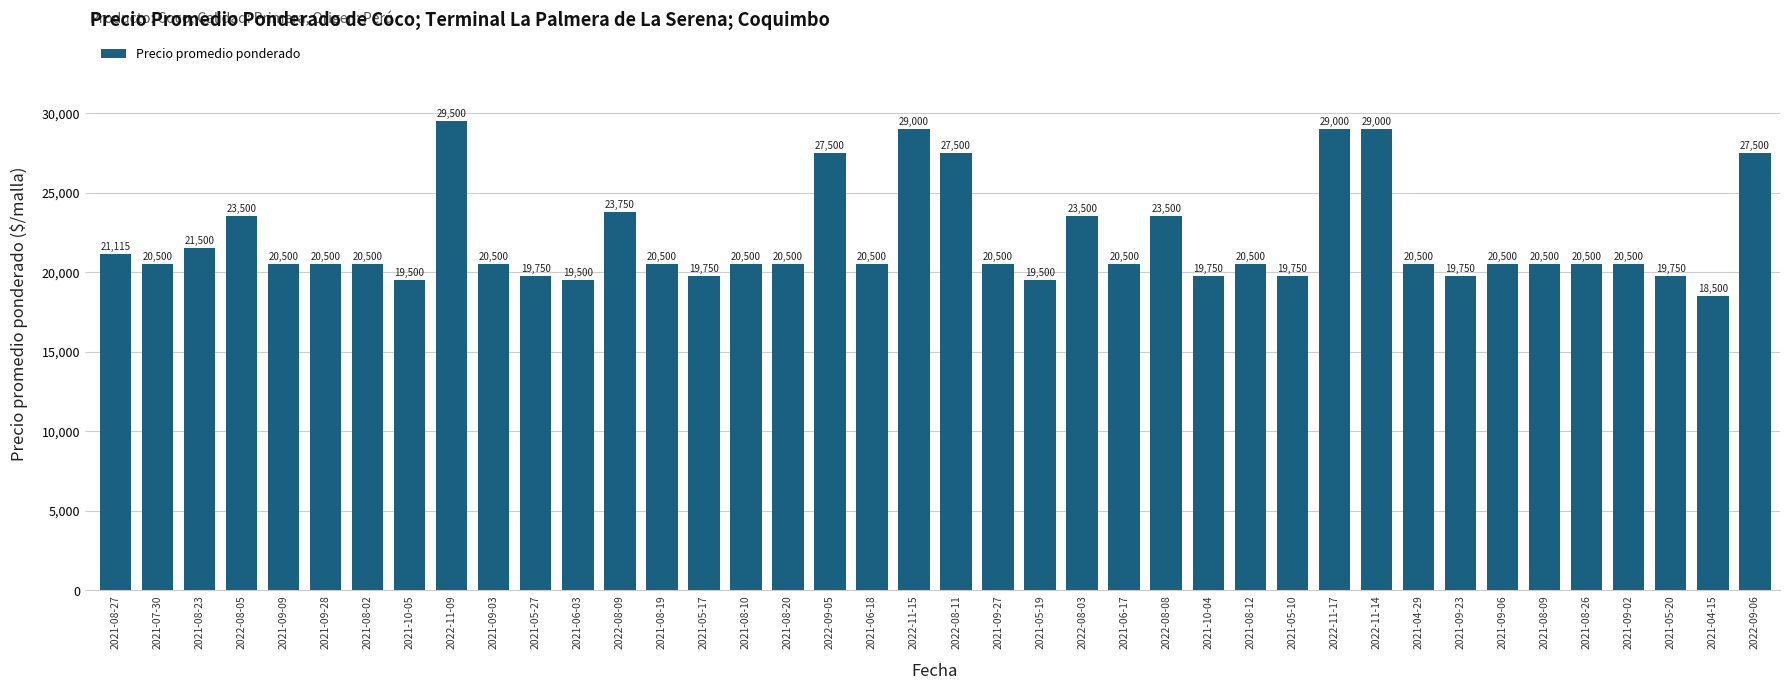

Which category has the highest value across all series?

2022-11-09